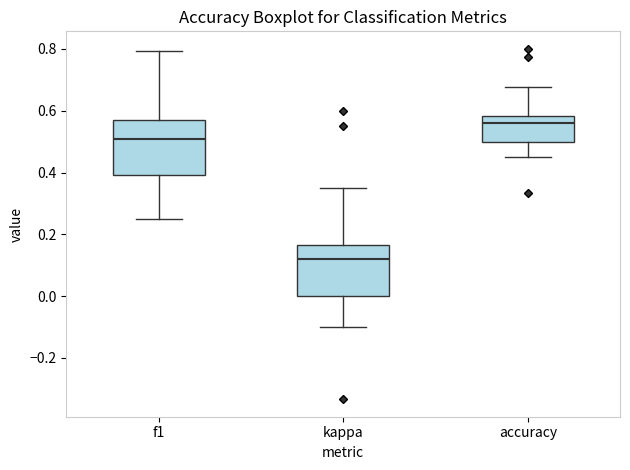

Which box's median line is the lowest?

kappa